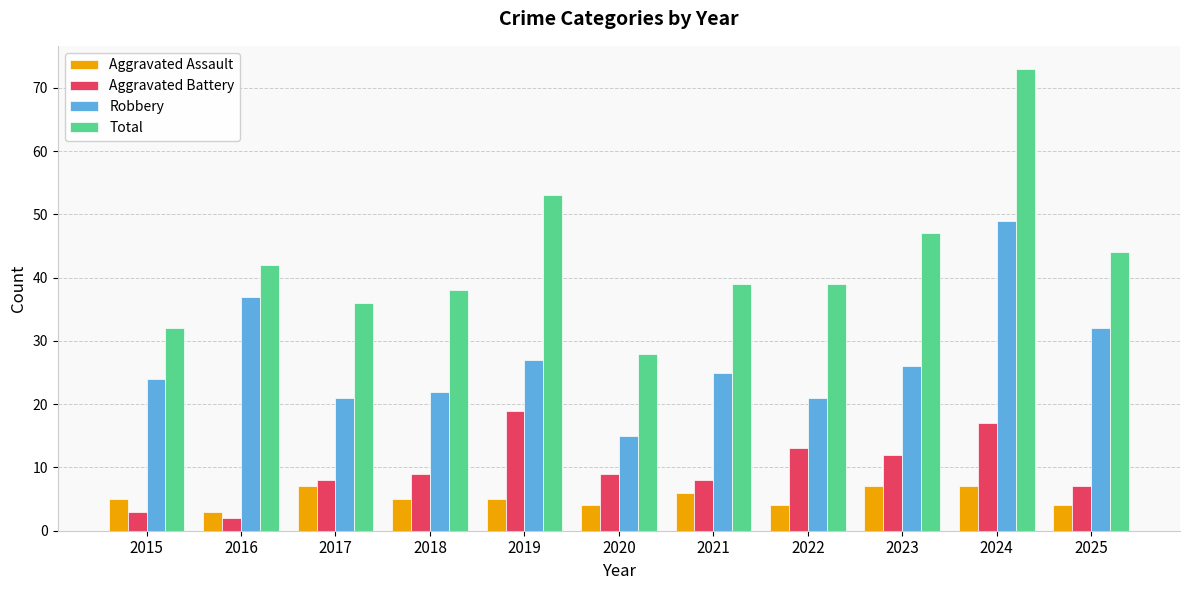

What is the difference between the maximum and second lowest values in the Robbery series?

28